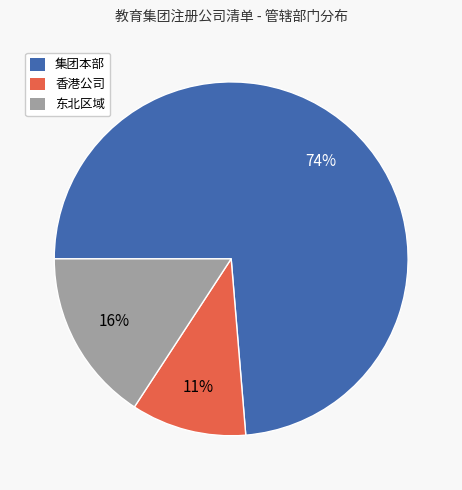

Which has a higher value, 香港公司 or 东北区域?

东北区域